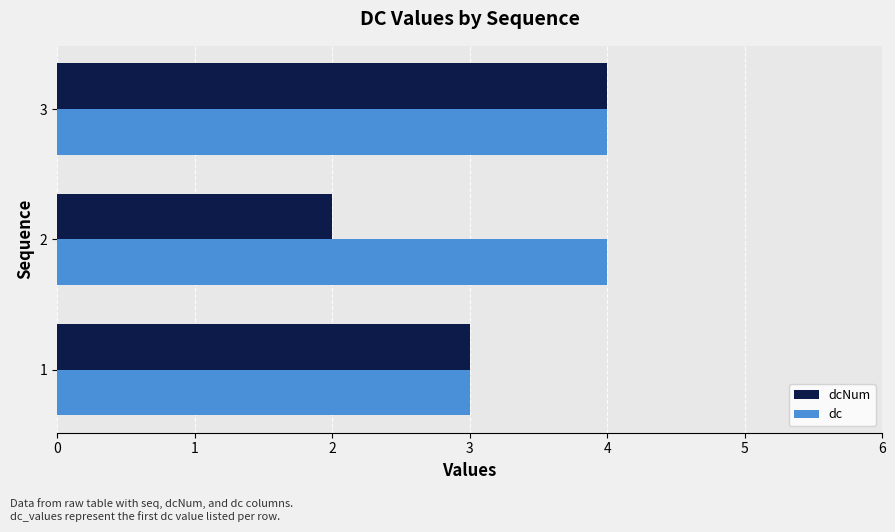

Rank the series by their average value, from lowest to highest.

dcNum, dc